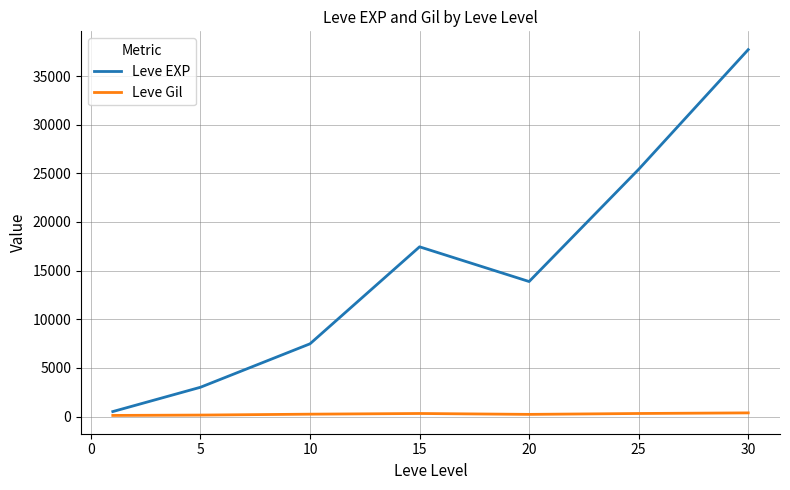

What is the greatest value displayed?

37715.0